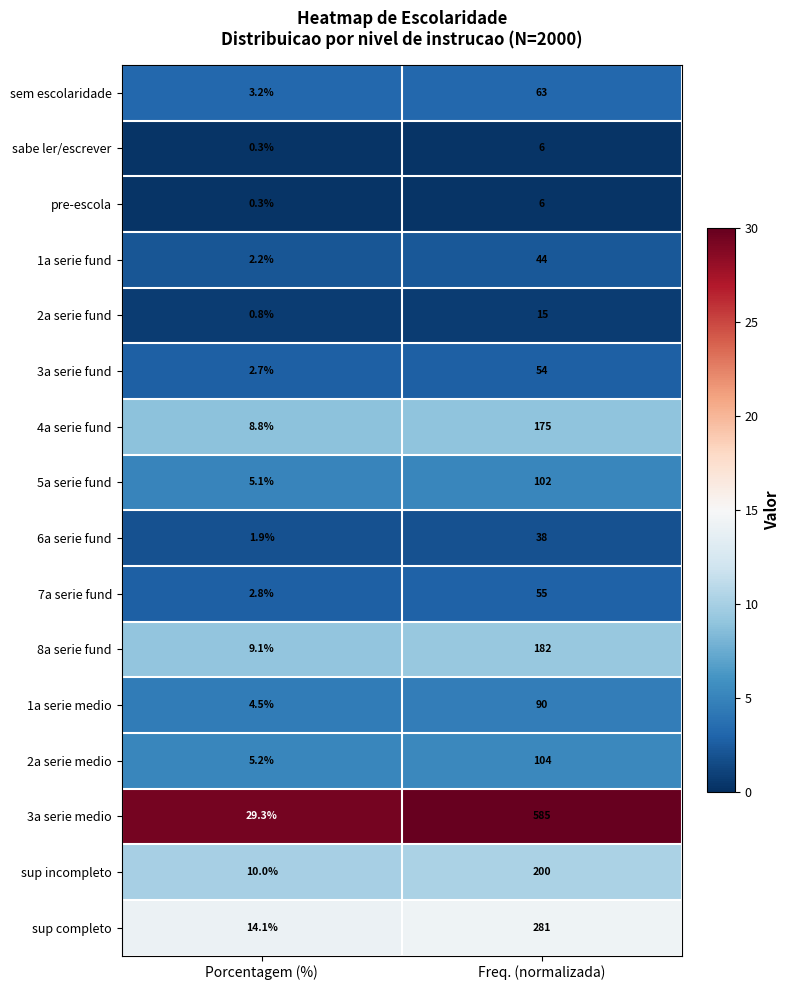

Which series has the largest total across all categories?

3a serie medio